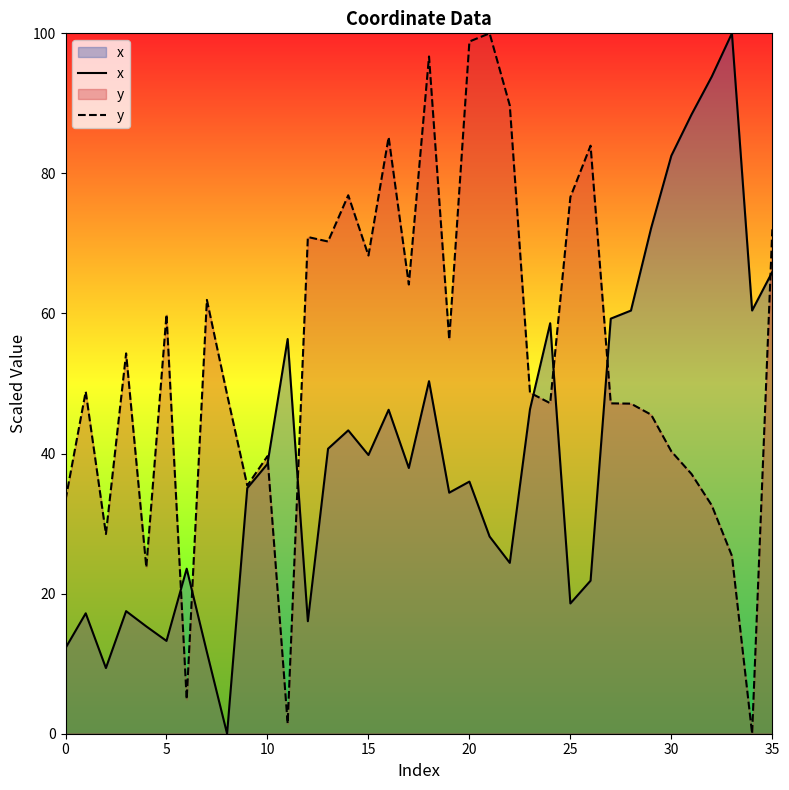

What is the approximate value of y at 10?

39.6